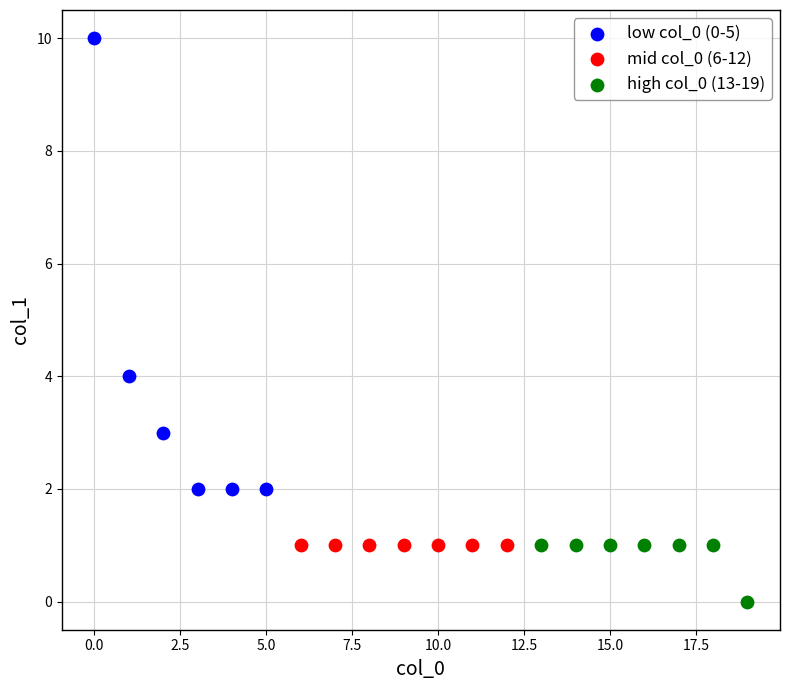

Which series contains the lowest Y value?

high col_0 (13-19)